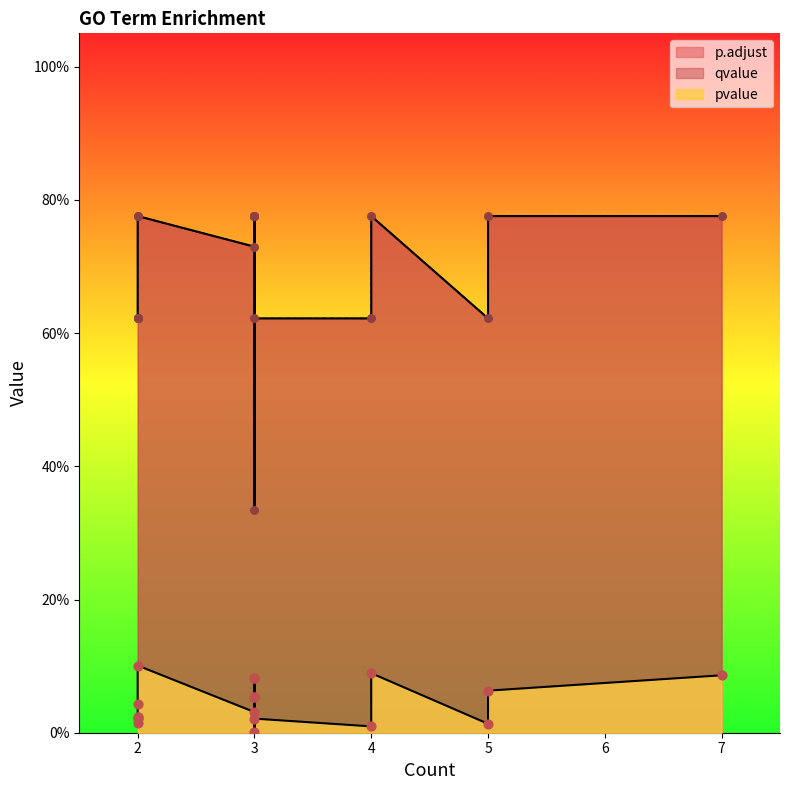

Which series contains the lowest Y value?

pvalue